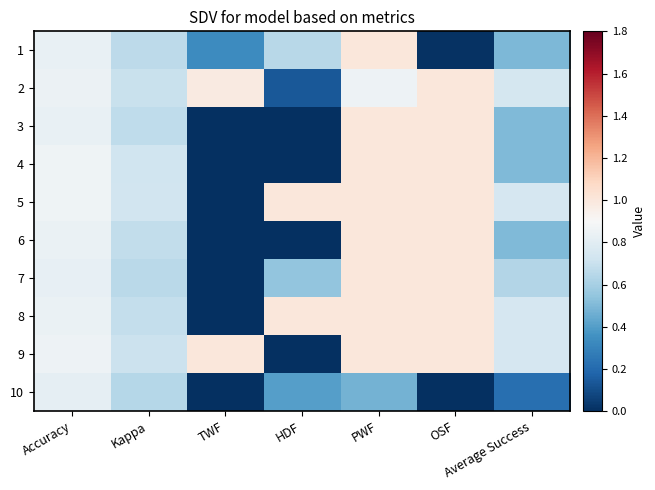

Between OSF and PWF, which is larger?

PWF